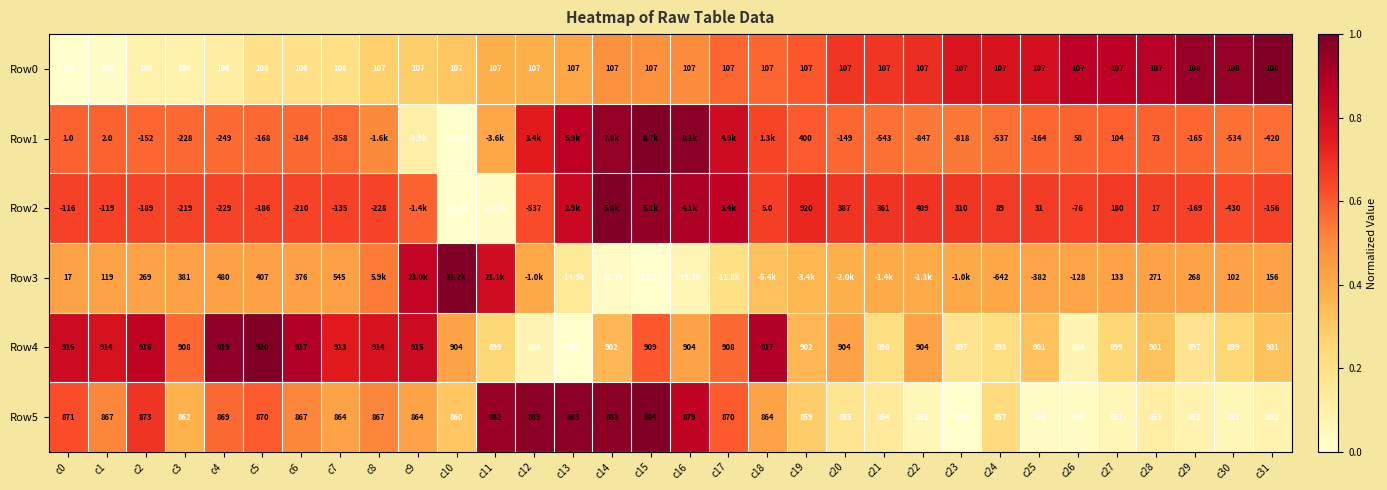

How many data points does each series have?

32